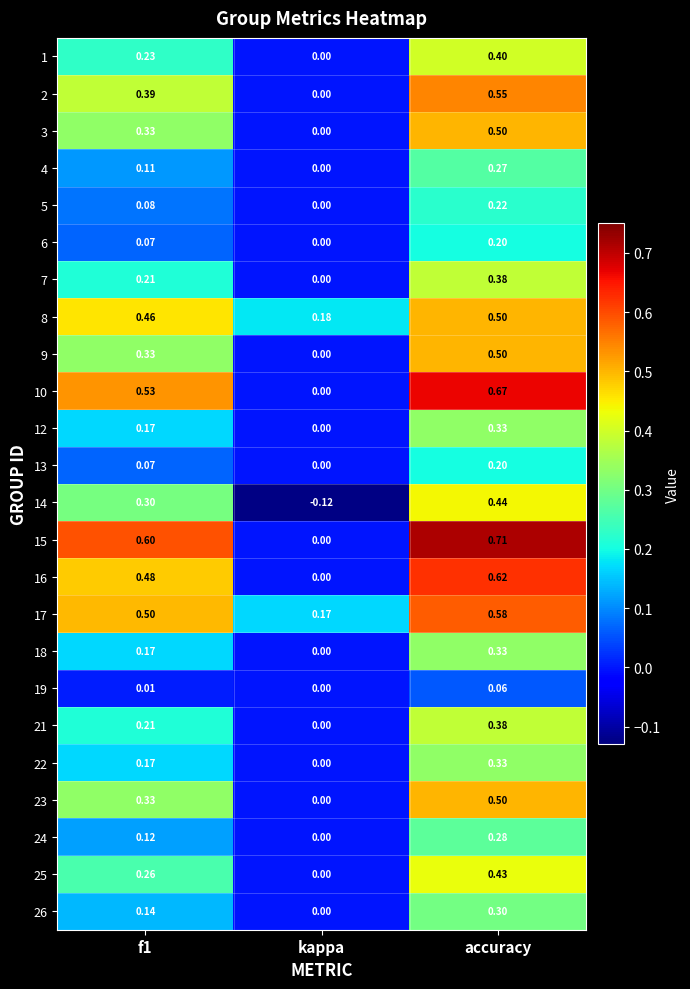

Which label corresponds to the smallest value in the chart?

kappa